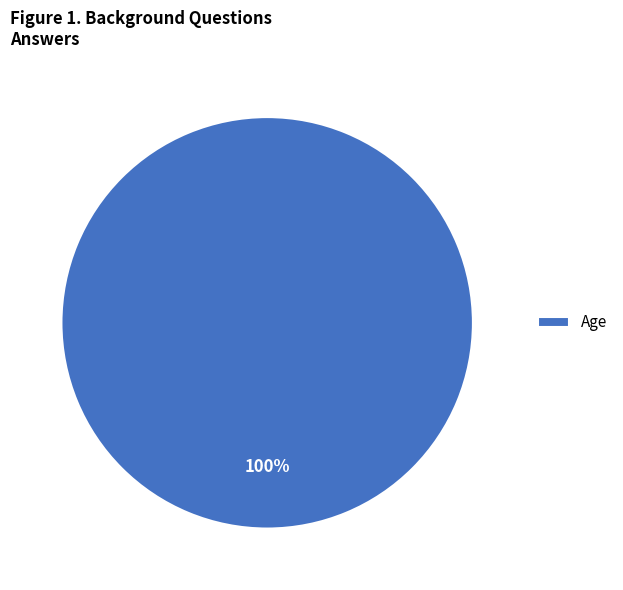

Which category accounts for the majority?

Age